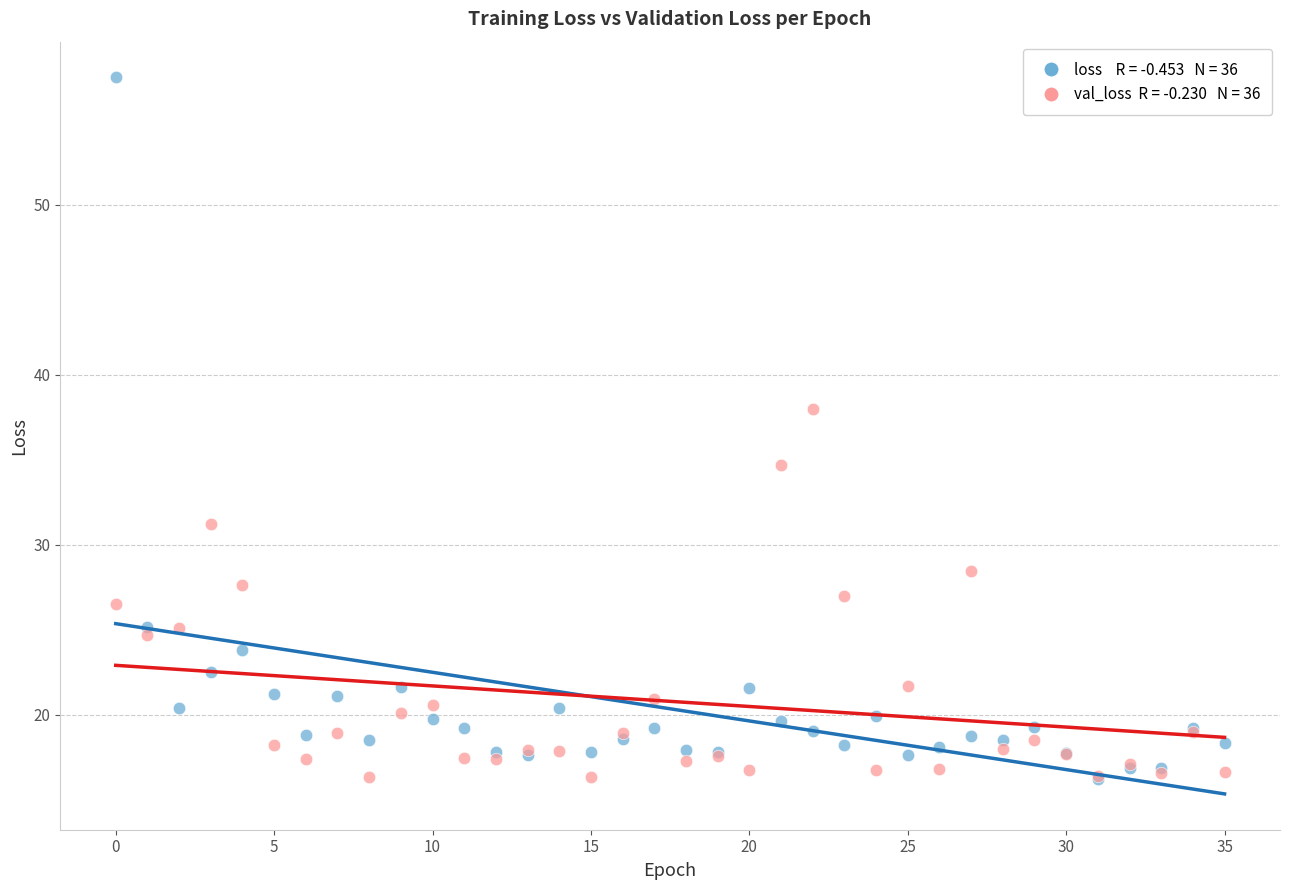

Across all series, what Y value is closest to 36?

34.7